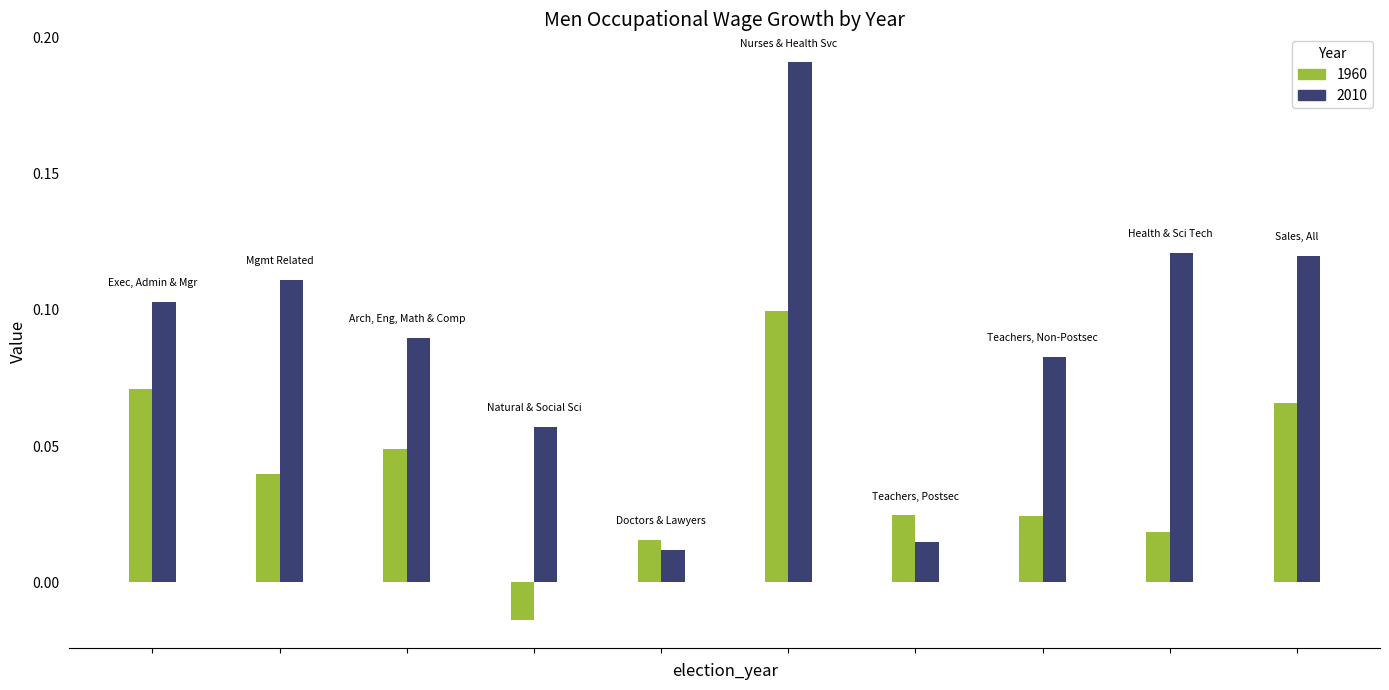

Which series has the largest range (max minus min)?

2010